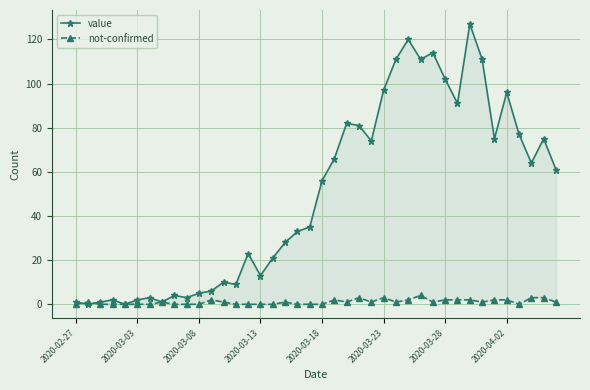

What is the difference between the second highest and second lowest values in the value series?

120